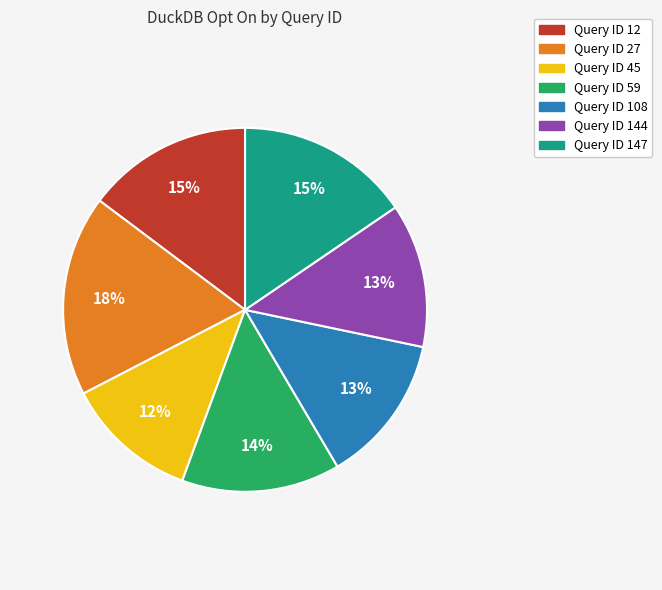

Is there a majority slice in this chart?

No